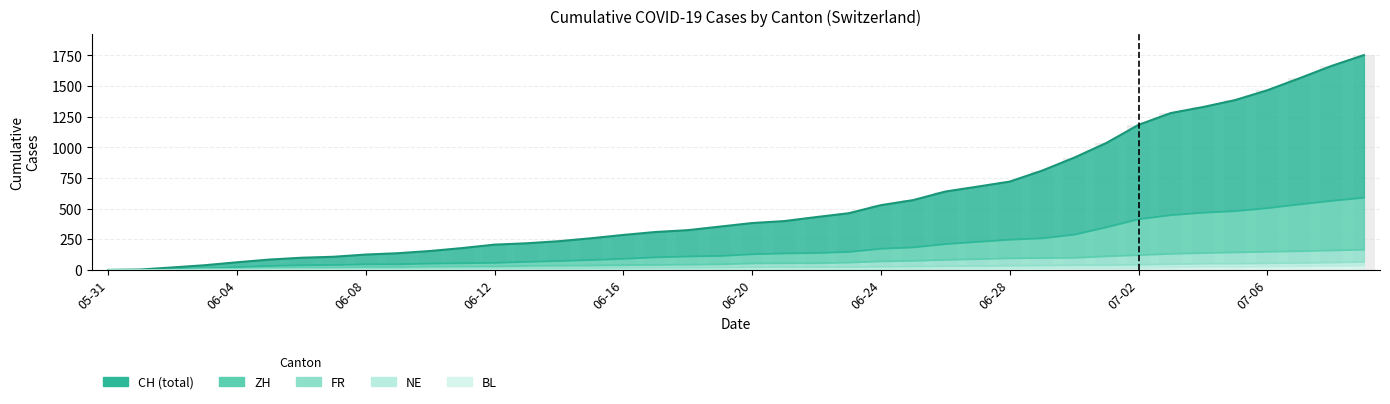

What is the approximate value of FR at 2020-06-17?

43